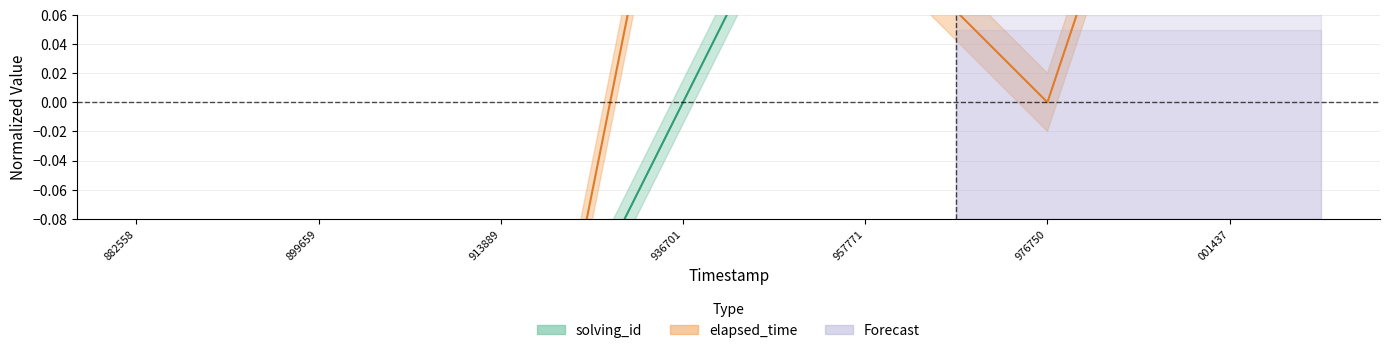

Is the value of elapsed_time at 936701 greater than the value of solving_id at 899659?

Yes